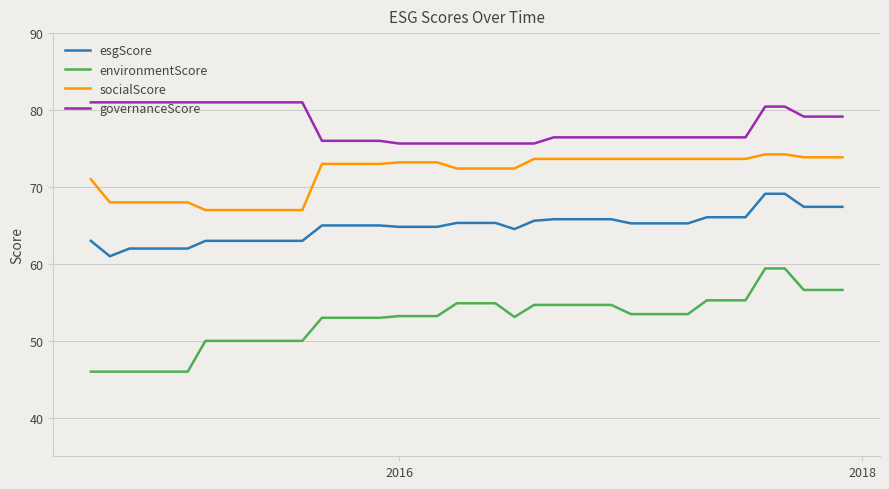

What is the sum of all esgScore values?

2593.6